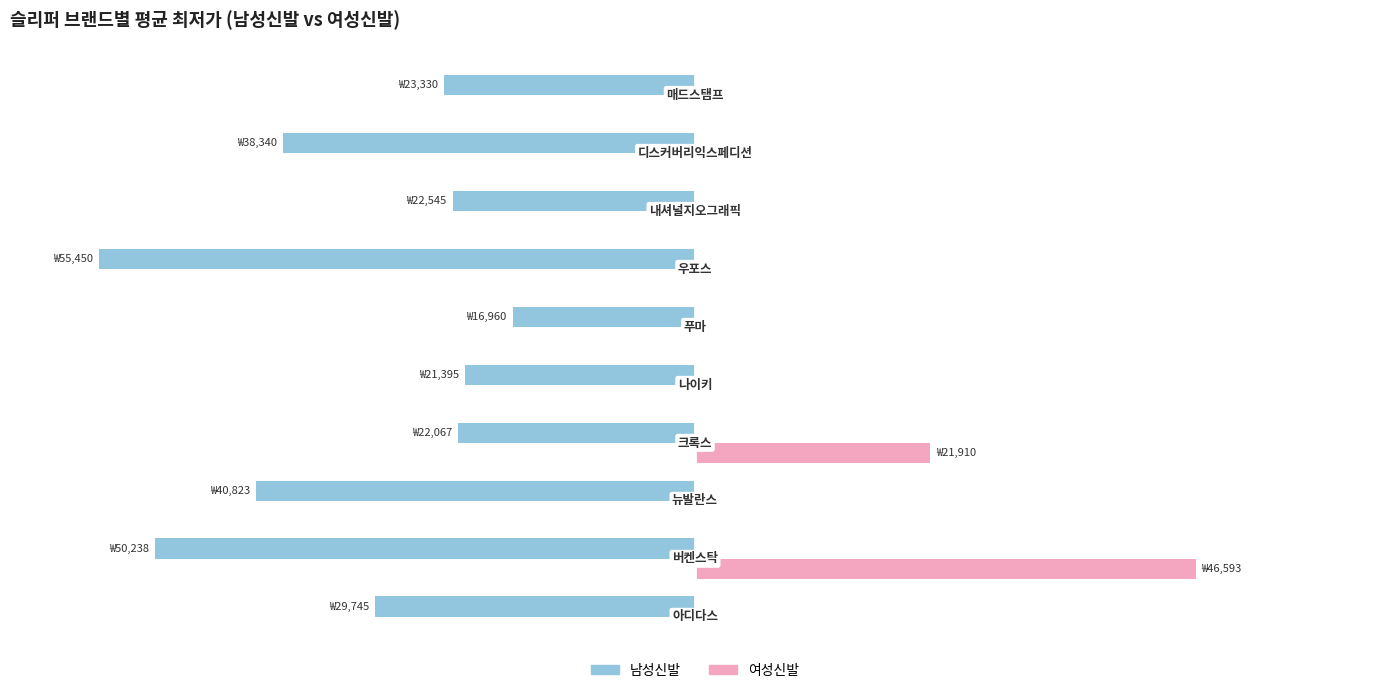

What are all the series names shown in the legend?

남성신발, 여성신발